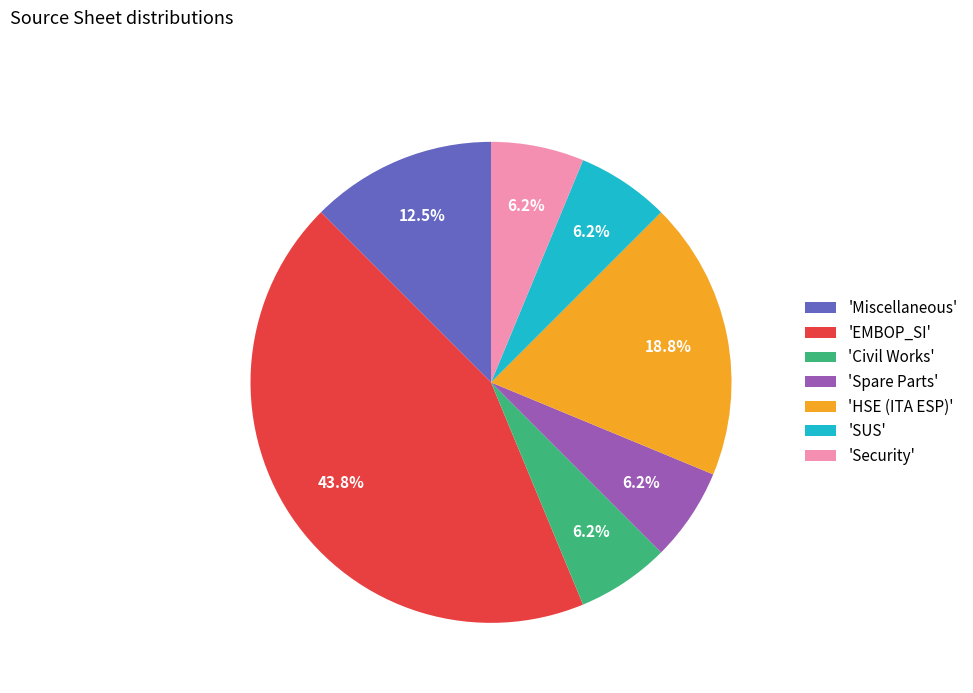

Approximately how many times larger is the value at 'HSE (ITA ESP)' compared to 'Civil Works'?

3.0